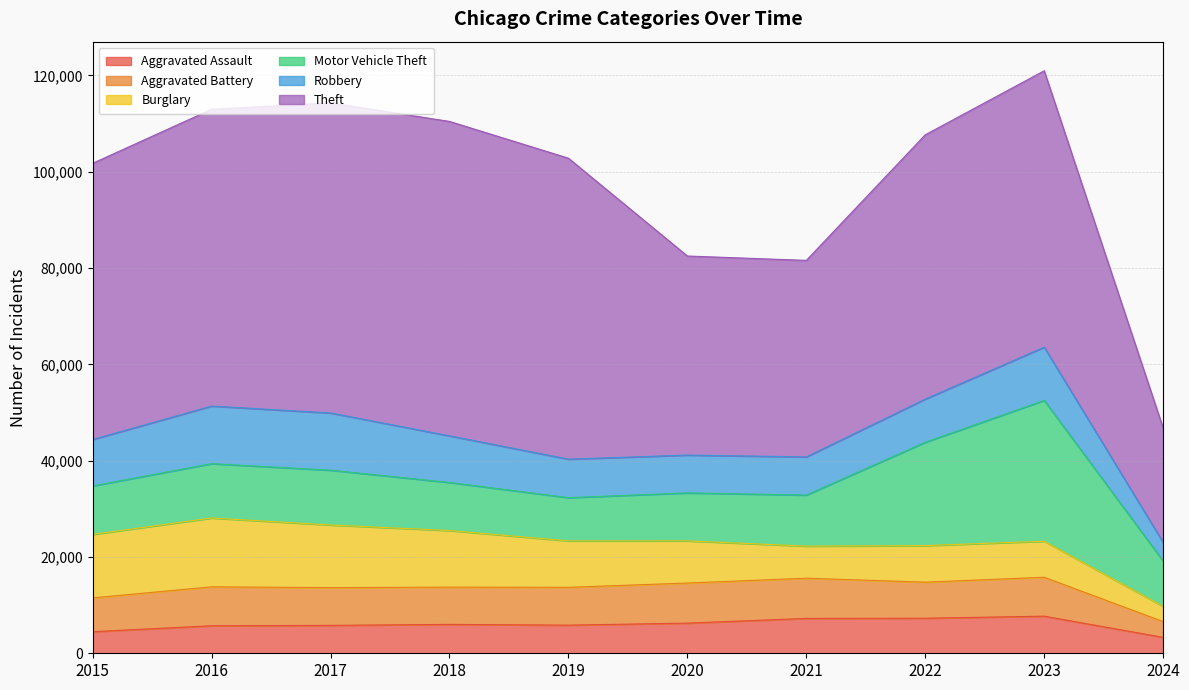

Where does the Motor Vehicle Theft series first go above 10603?

2016